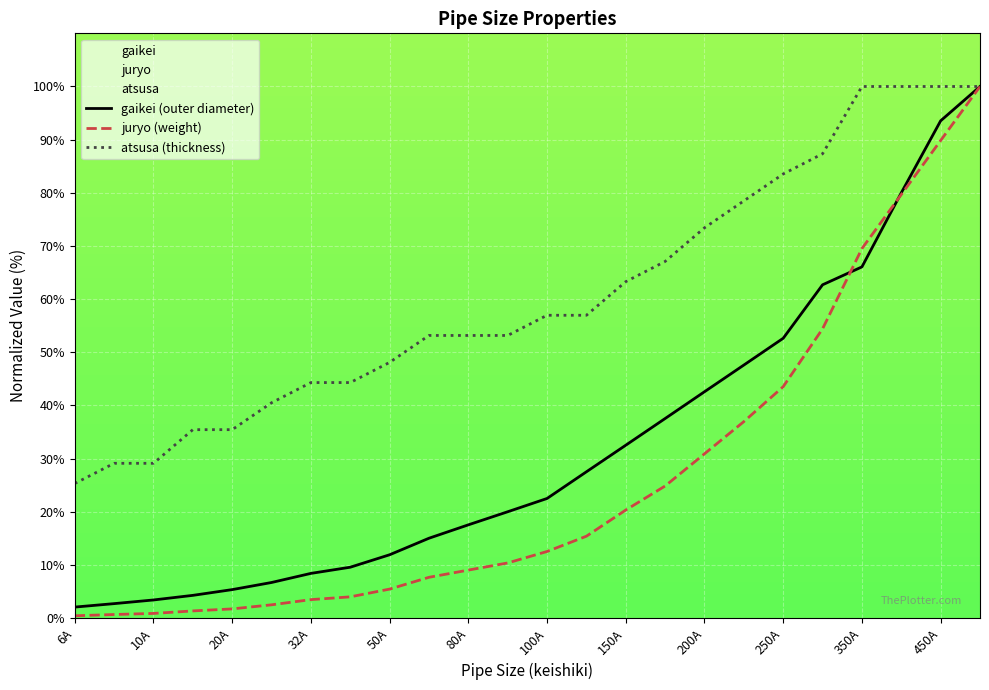

At how many categories does at least one series exceed 30?

21